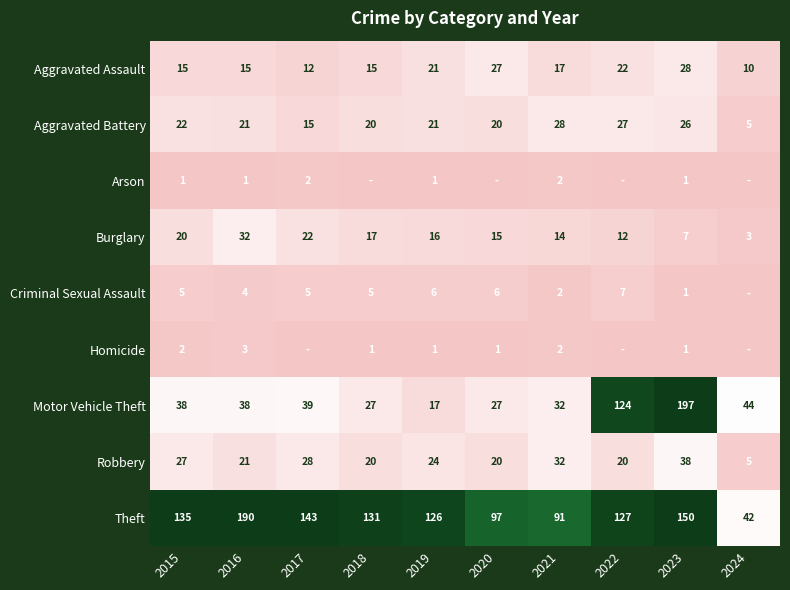

How many data points in Aggravated Battery are less than 21?

4